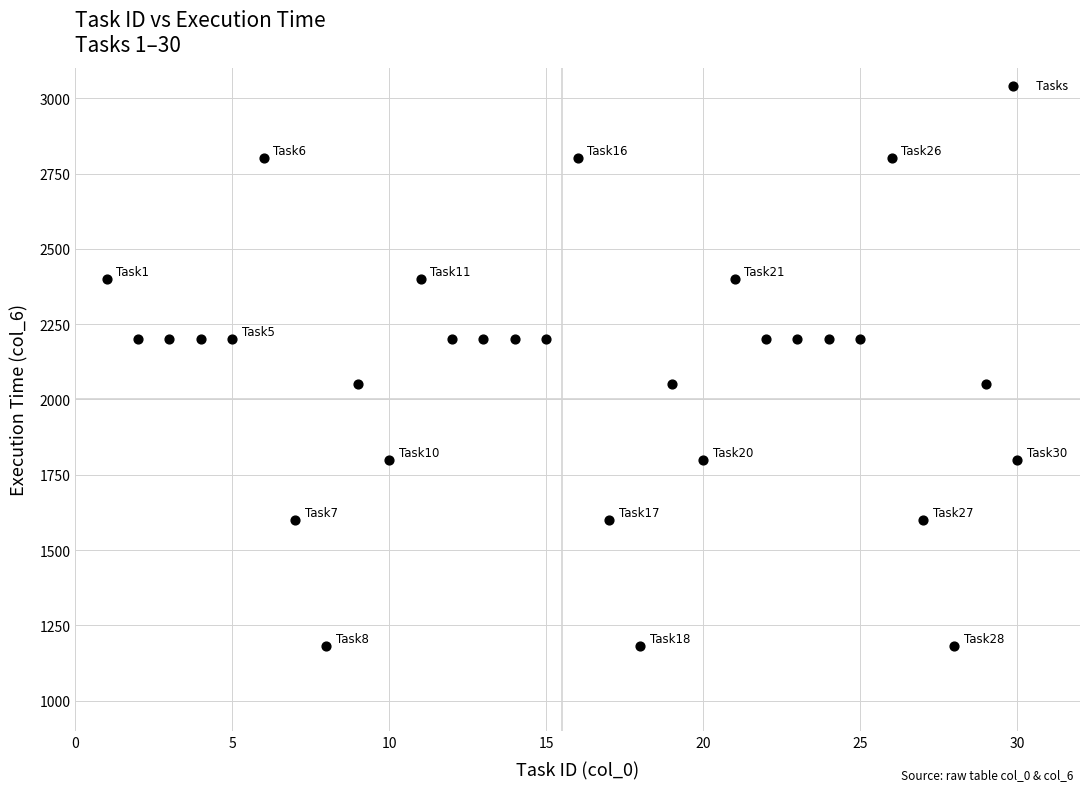

What is the range of Y values (max minus min)?

1620